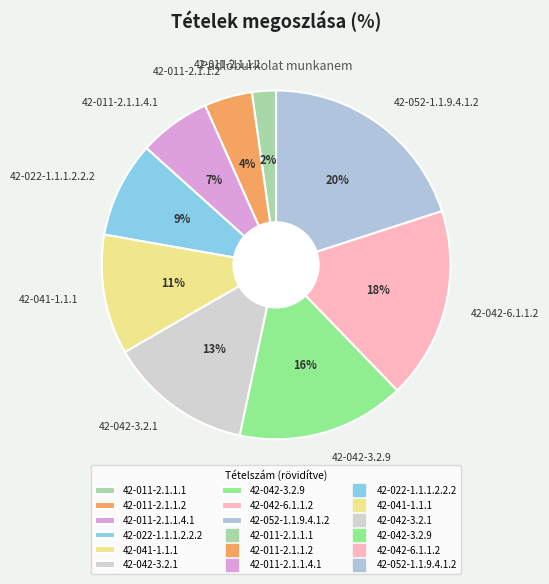

Rank the categories by value from highest to lowest.

42-052-1.1.9.4.1.2, 42-042-6.1.1.2, 42-042-3.2.9, 42-042-3.2.1, 42-041-1.1.1, 42-022-1.1.1.2.2.2, 42-011-2.1.1.4.1, 42-011-2.1.1.2, 42-011-2.1.1.1